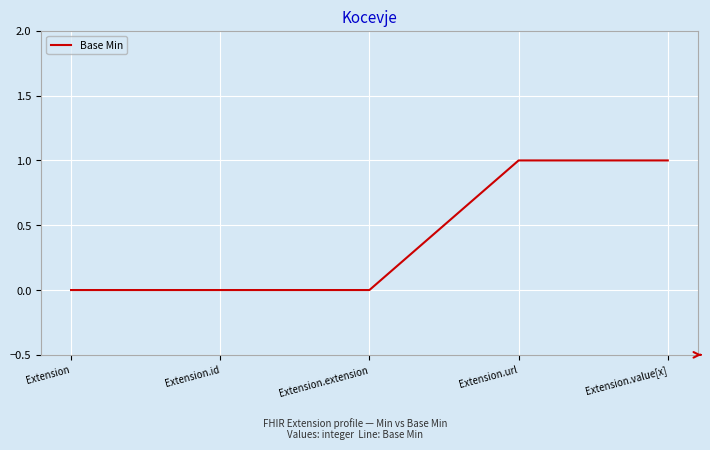

What position from the right is Extension.extension?

3